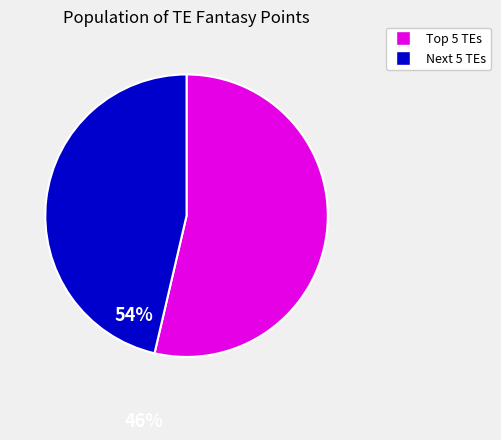

Does any single category account for the majority?

Yes